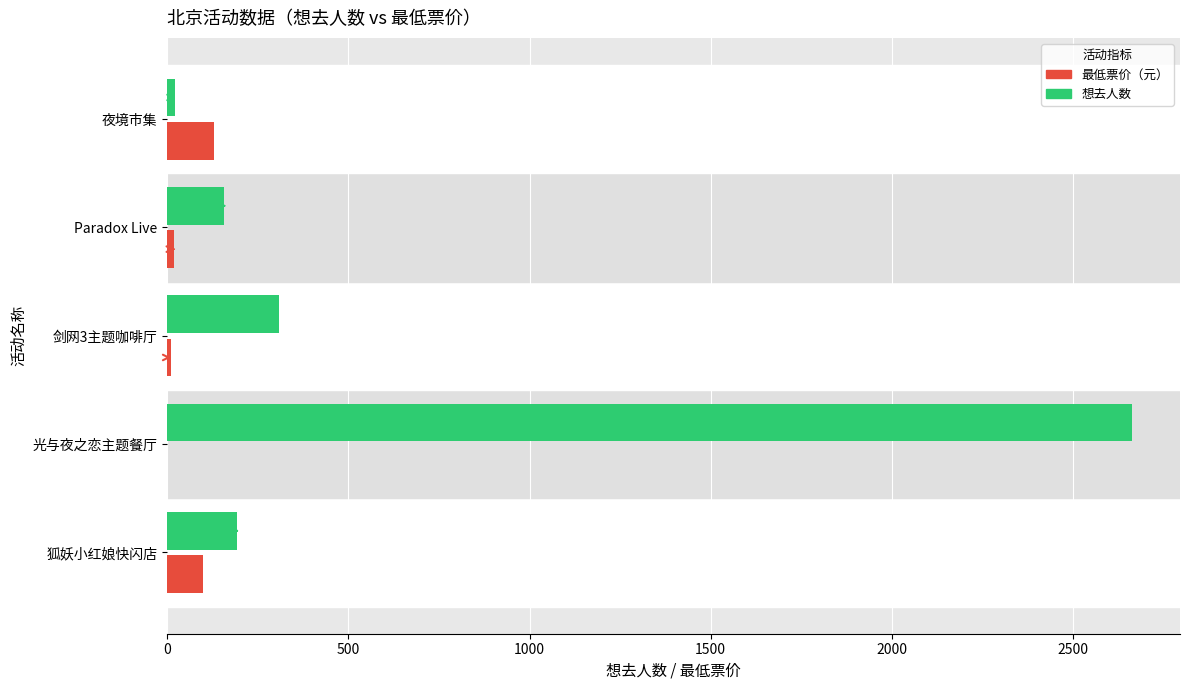

The value of 想去人数 at 剑网3主题咖啡厅 is 523. True or false?

False